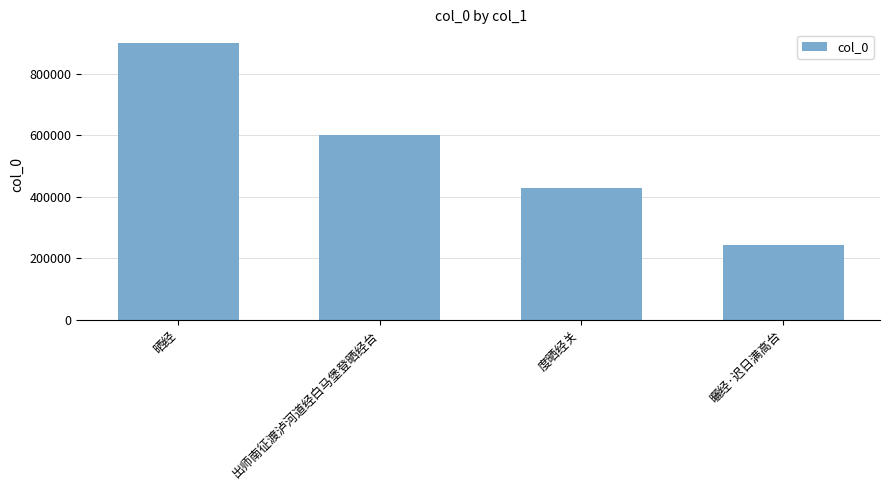

Rank the categories by value from highest to lowest.

晒经, 出师南征渡泸河道经白马堡登晒经台, 度晒经关, 曬经·迟日满高台